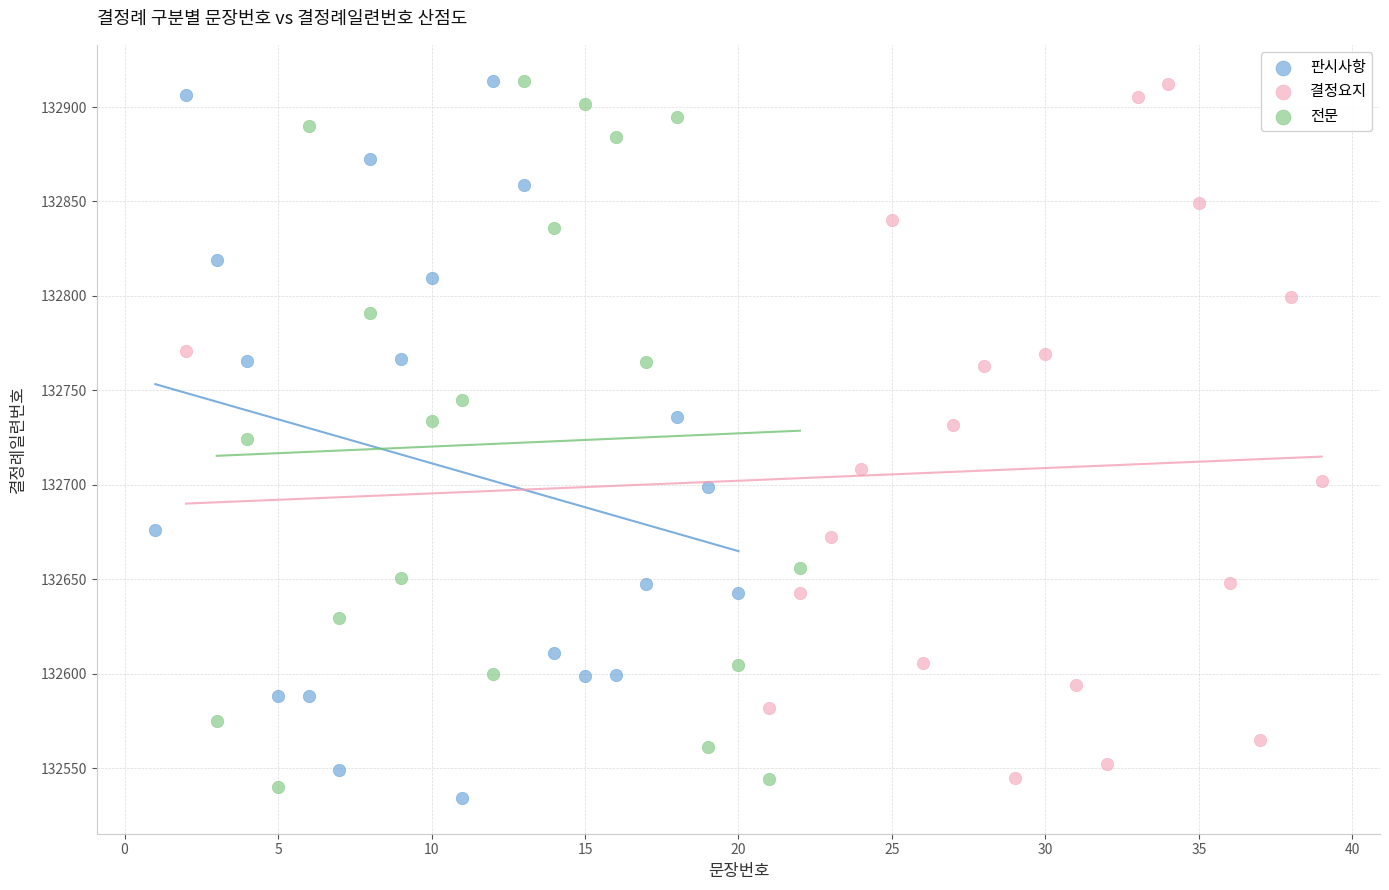

What are all the series names shown in the legend?

판시사항, 결정요지, 전문